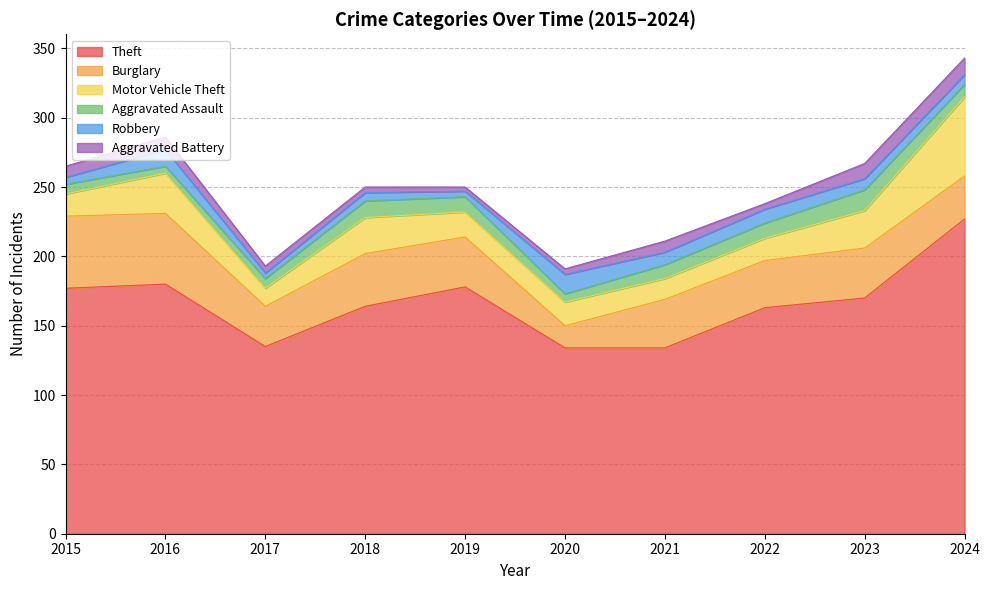

True or false: Aggravated Assault and Aggravated Battery cross at least once.

True